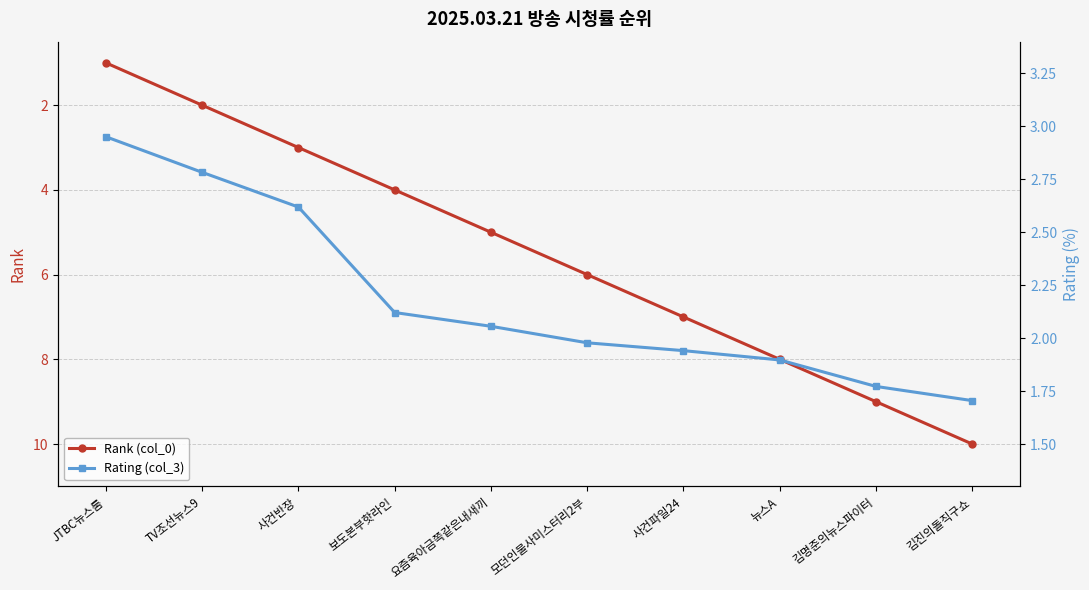

What is the difference between the maximum and minimum values in the Rating (col_3) series?

1.2